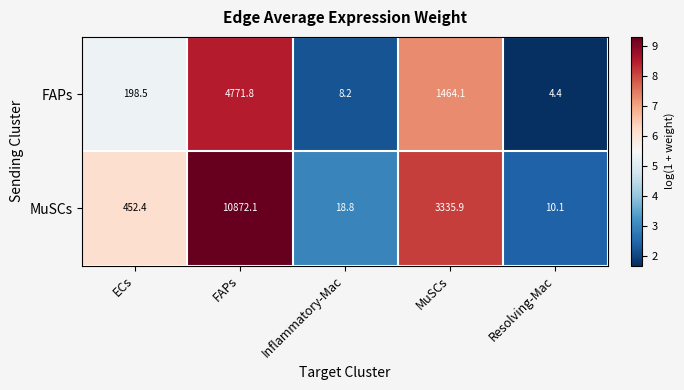

What is the average value of the MuSCs series?

2937.9